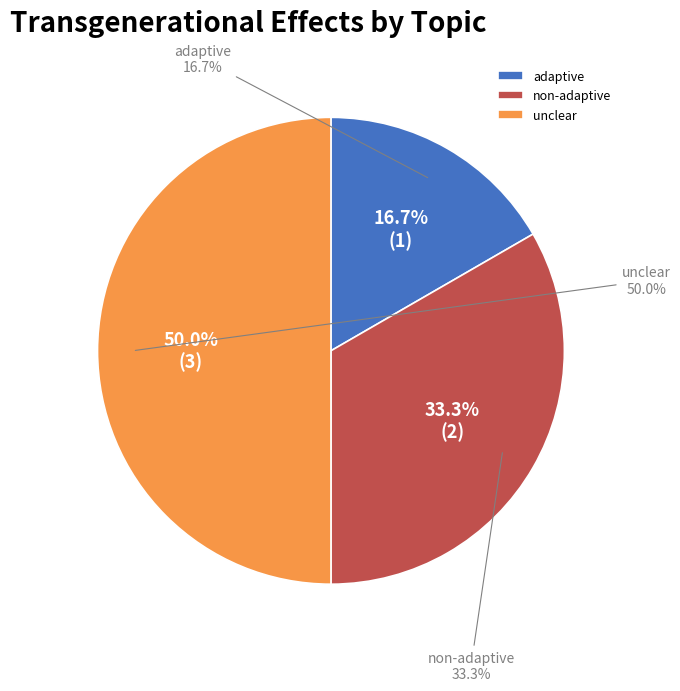

How many slices are in this pie chart?

3